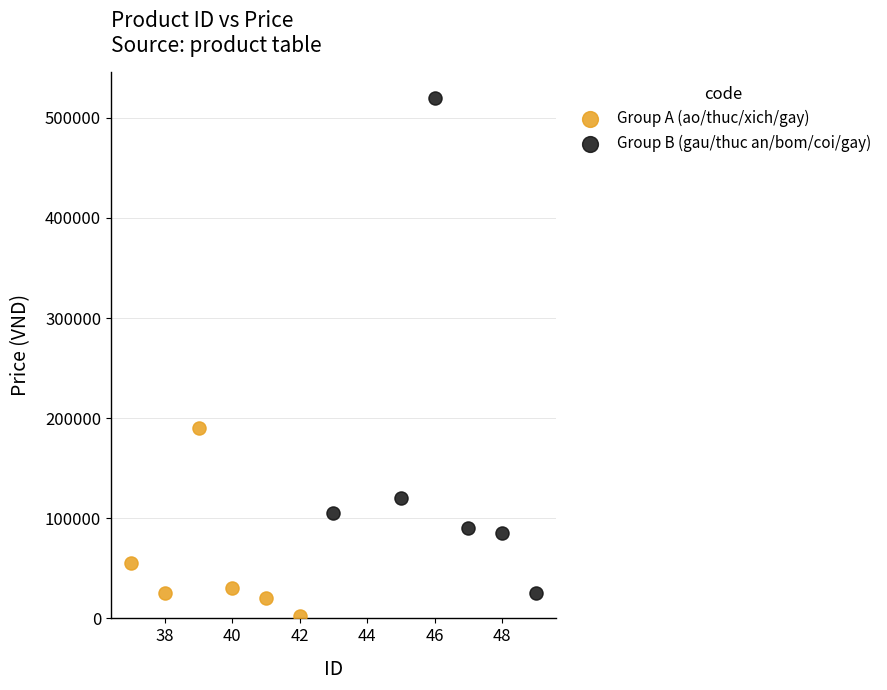

Which series contains the lowest Y value?

Group A (ao/thuc/xich/gay)